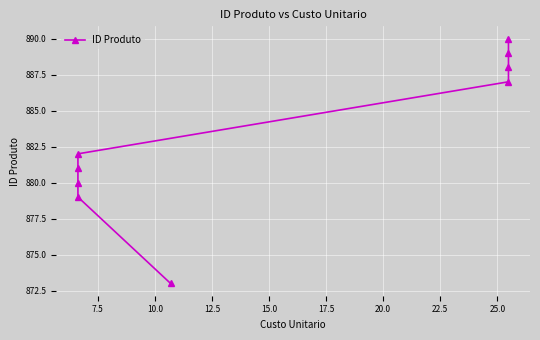

Reading left to right, what are all the values shown in this chart?

873	879	880	881	882	887	888	889	890